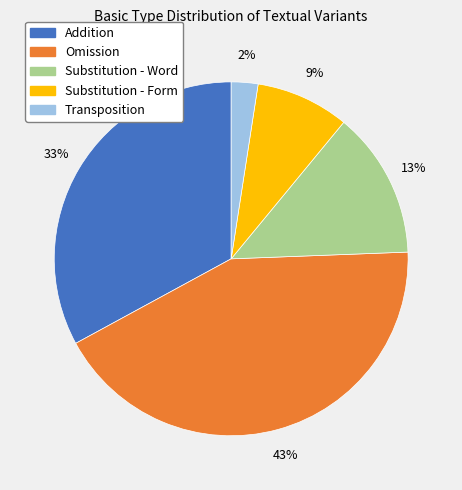

How many segments does this pie chart have?

5